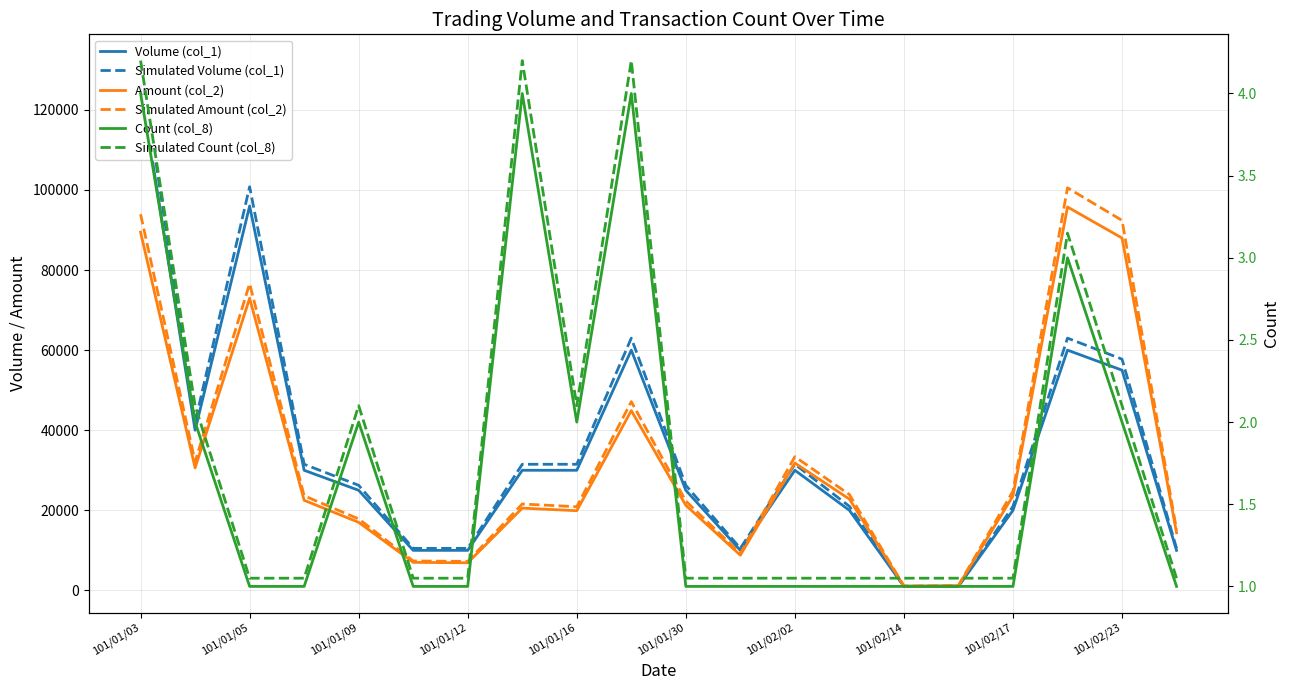

Which has a higher value, 101/01/03 or 101/01/30?

101/01/03